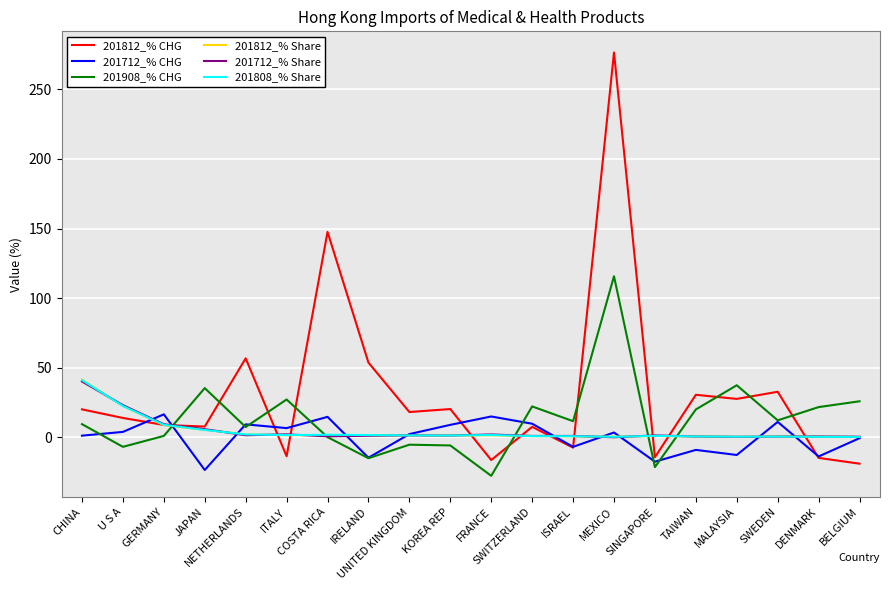

What is the difference between the maximum and minimum values in the 201712_% Share series?

40.0